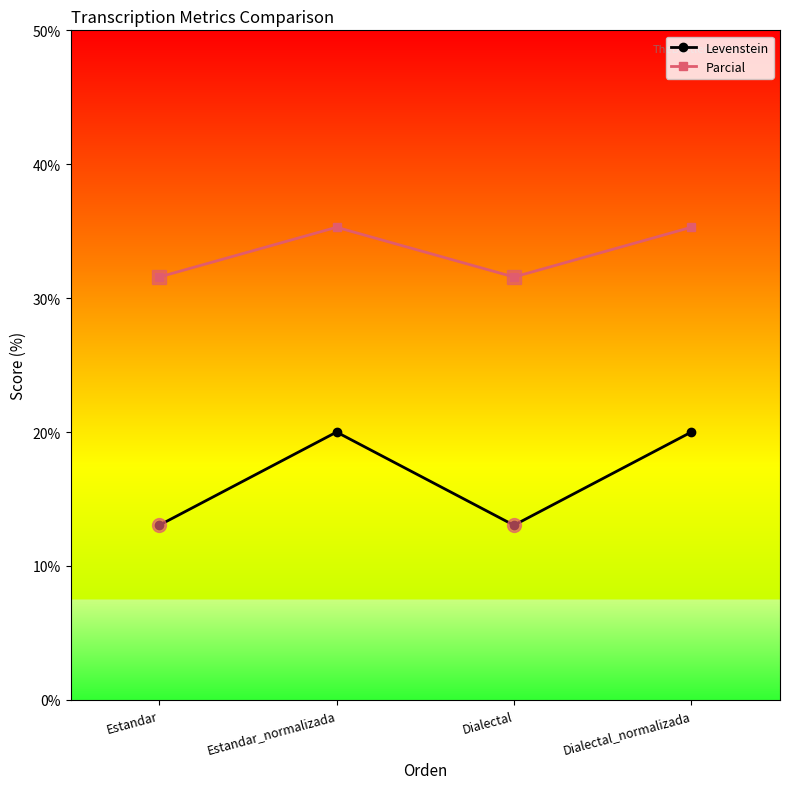

Is it true that Parcial equals 54.9 at Estandar?

False